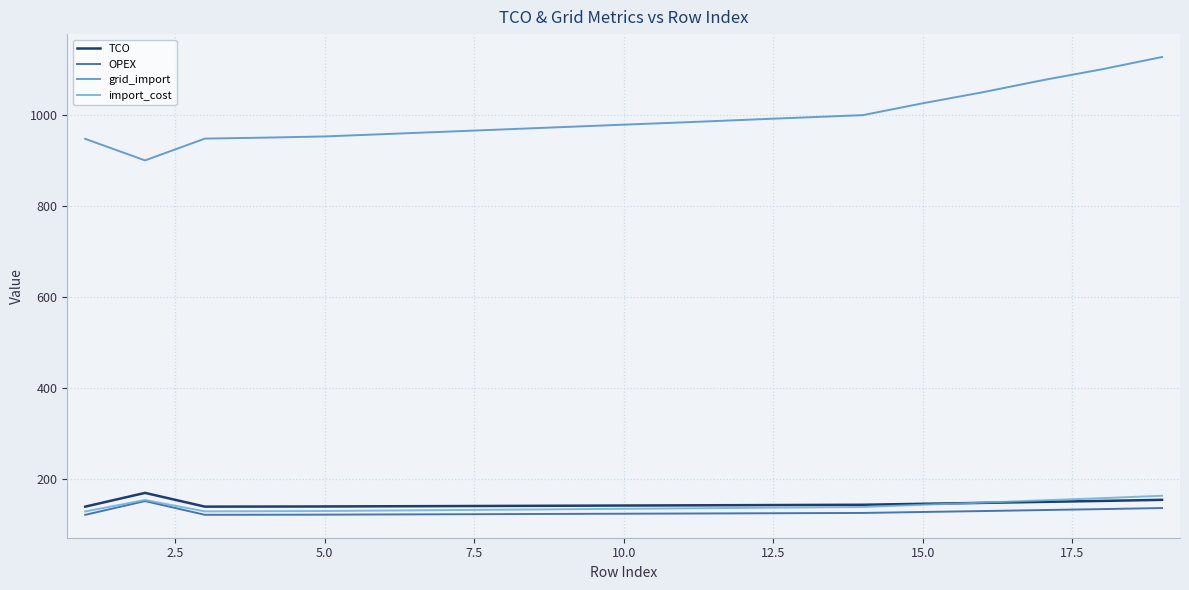

True or false: grid_import and OPEX intersect in this chart.

False